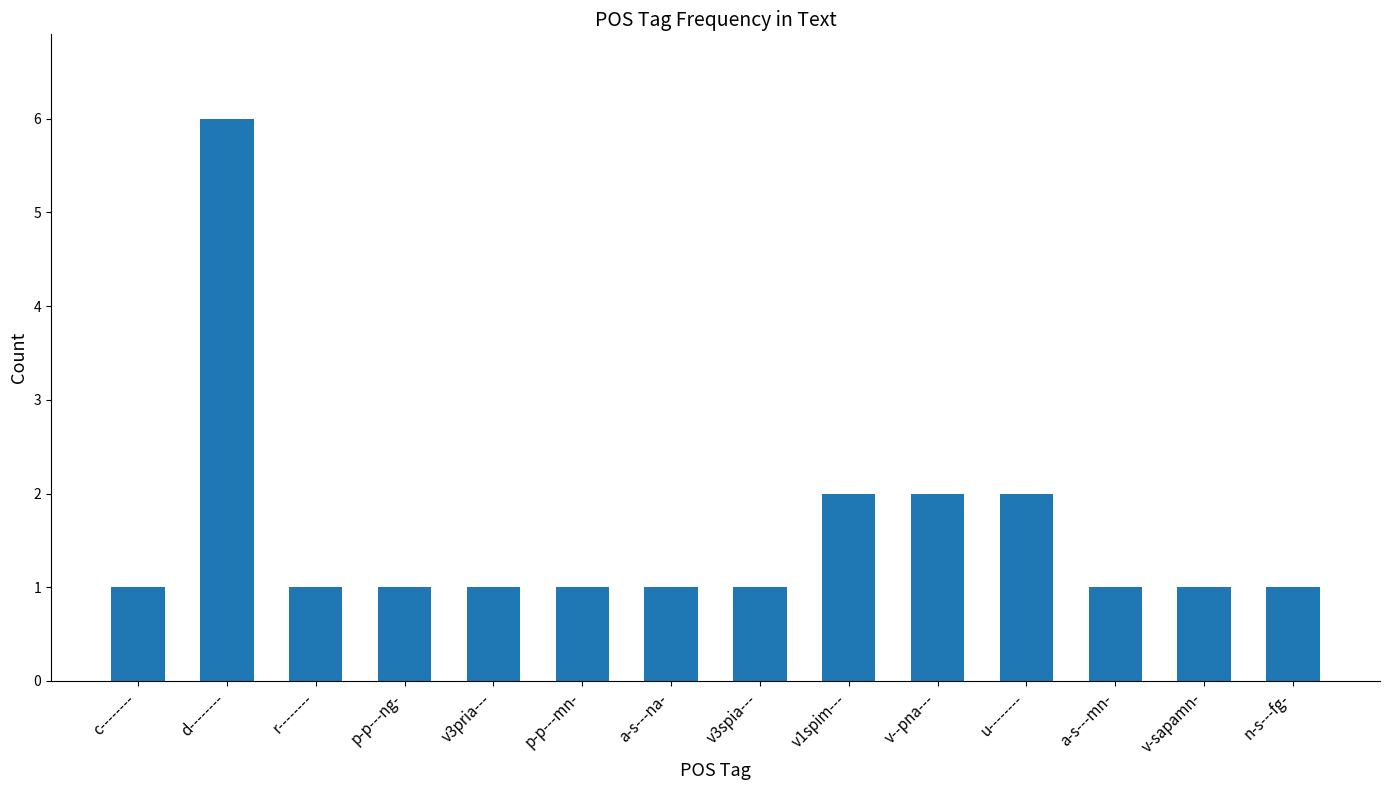

What is the change in value from v3spia--- to v--pna---?

+1